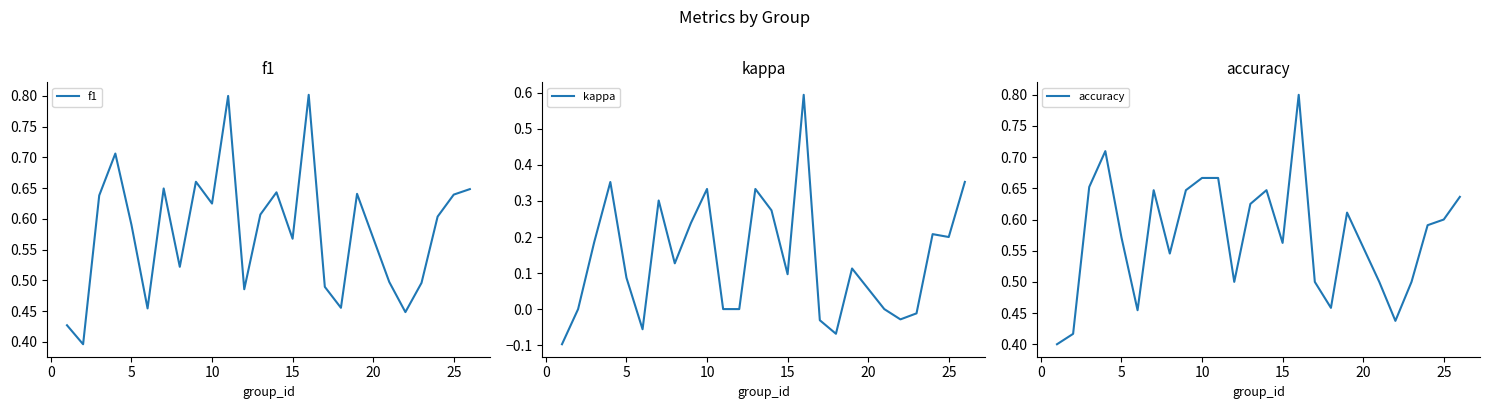

Which series has the largest range (max minus min)?

kappa